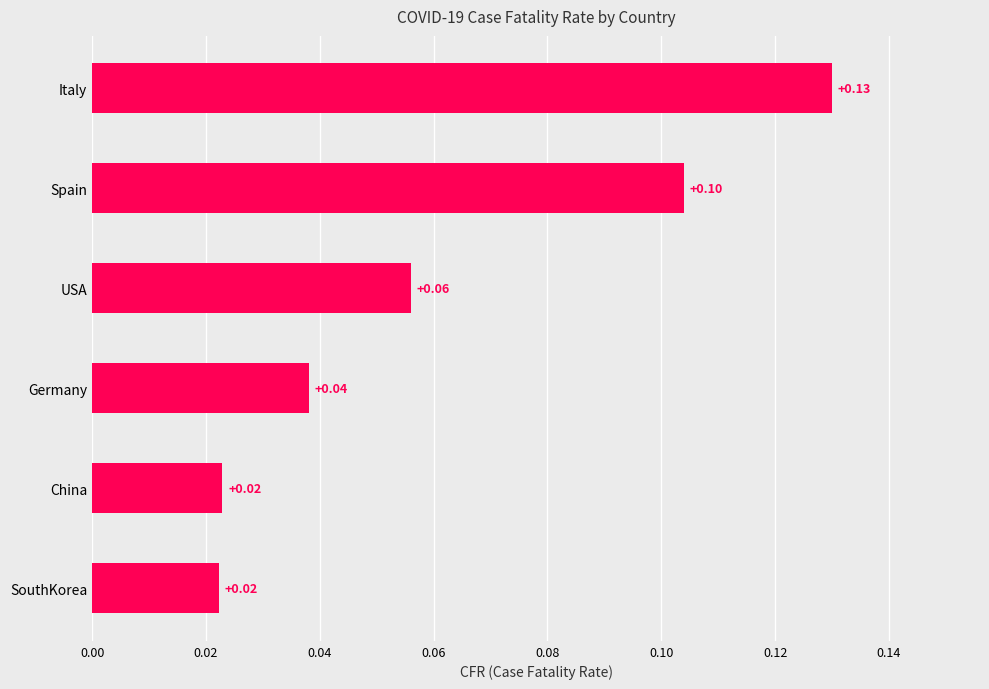

Which has a higher value, Spain or China?

Spain